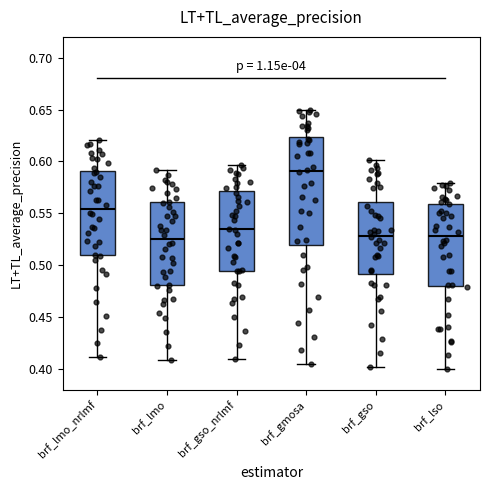

Where does the lower whisker of the box for brf_gso_nrlmf end on the y-axis? The values are not printed on the chart, so give them approximately, as read against the axis.

0.410